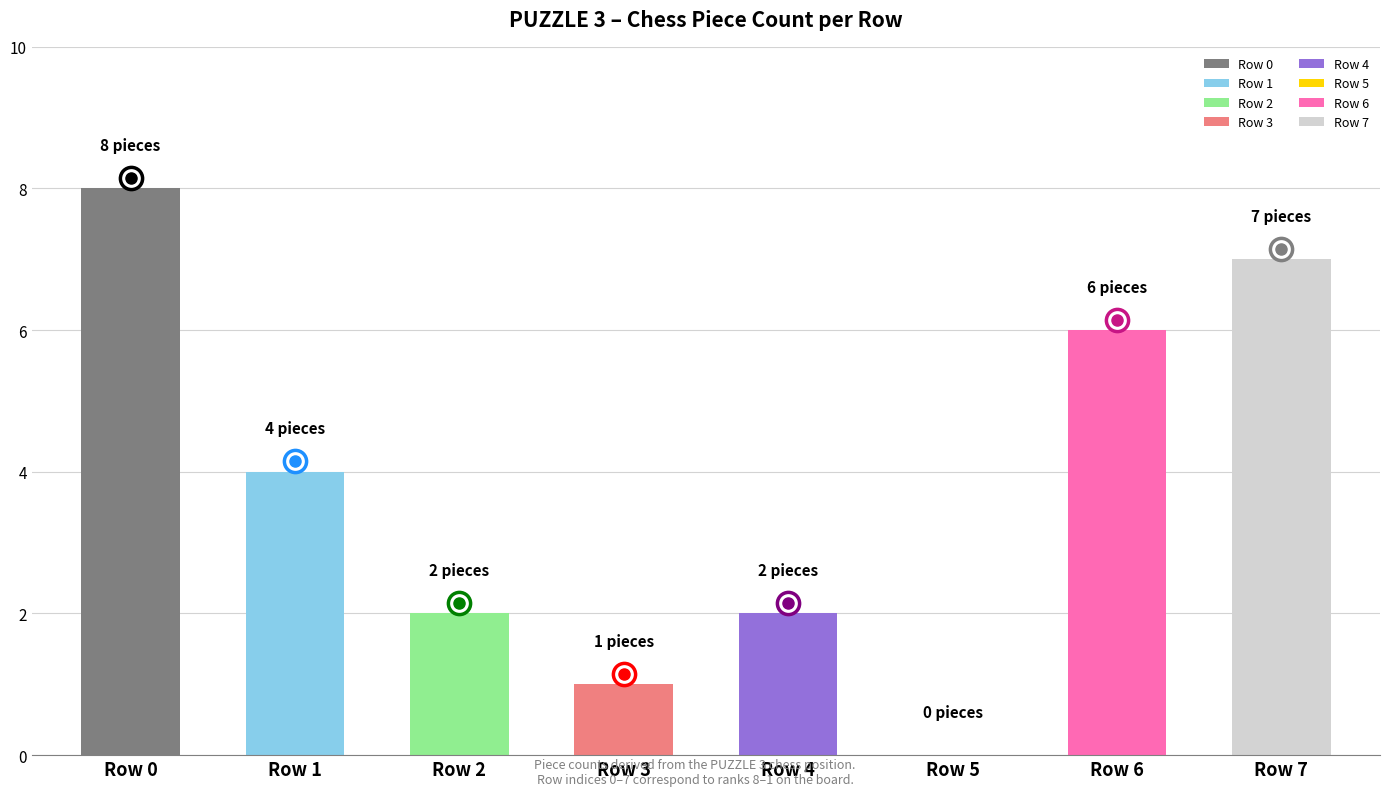

Reading left to right, transcribe all the data shown in this chart.

Row 0=8	Row 1=4	Row 2=2	Row 3=1	Row 4=2	Row 5=0	Row 6=6	Row 7=7